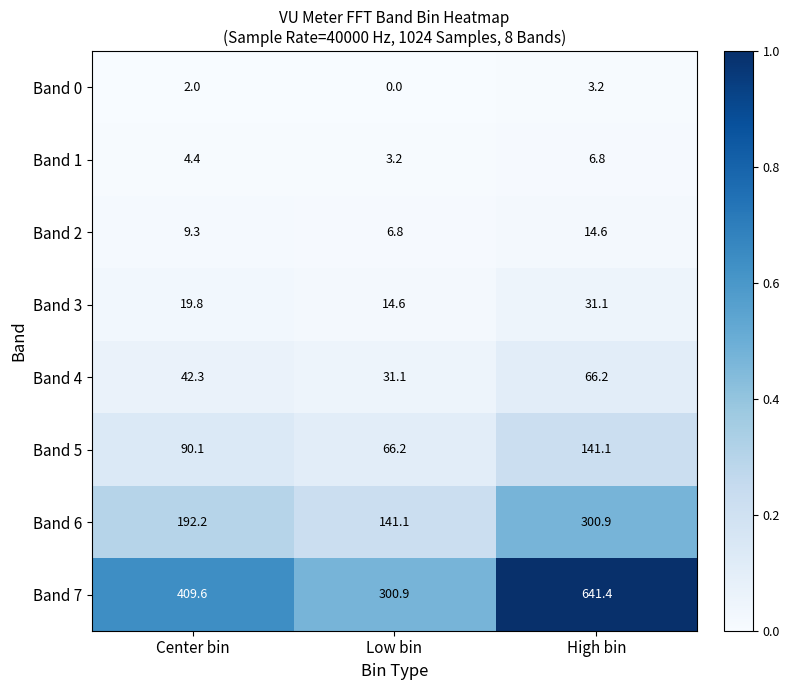

The Band 5 series shows 78.5 at High bin. True or false?

False